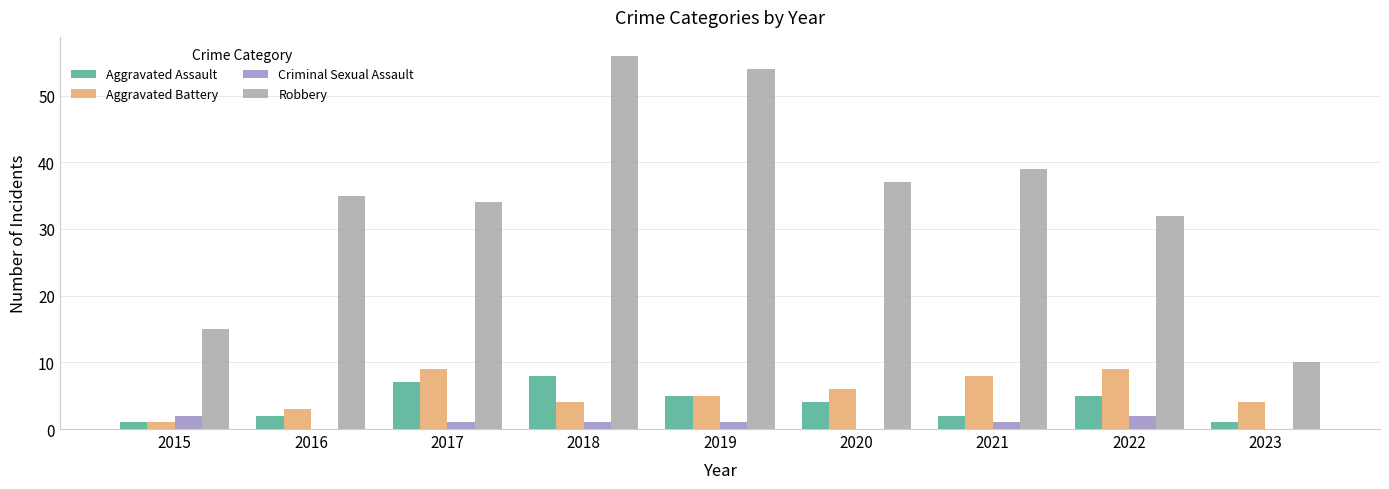

Which label corresponds to the largest value in the chart?

2018